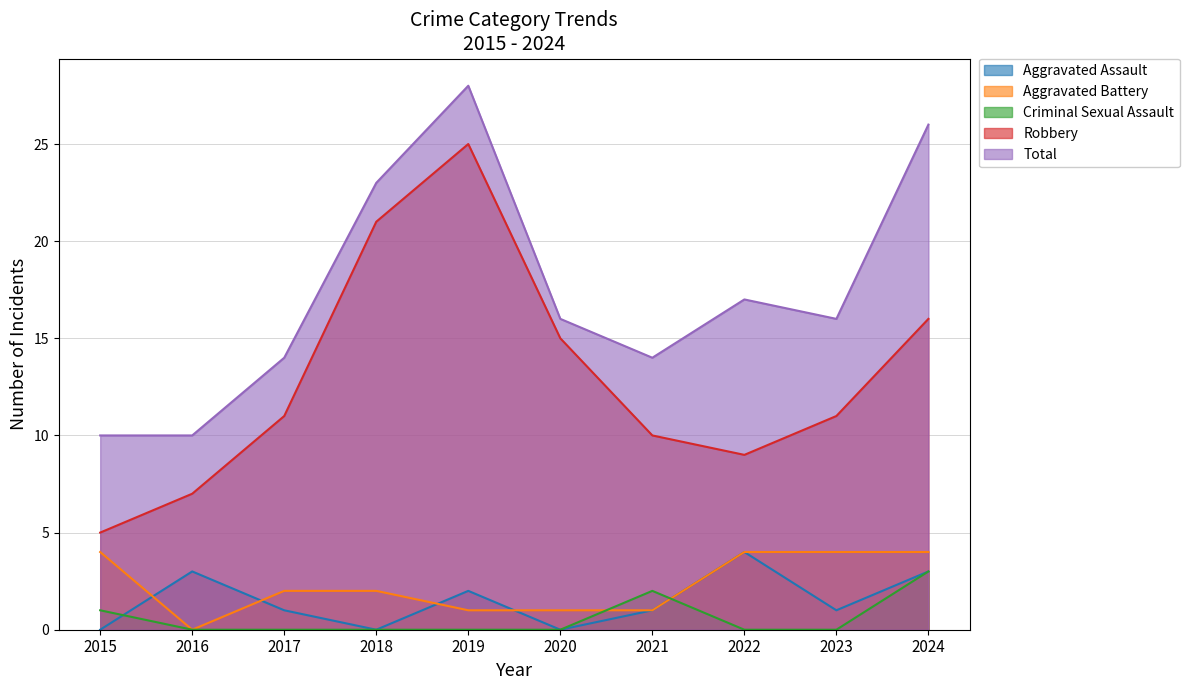

What are all the series names shown in the legend?

Aggravated Assault, Aggravated Battery, Criminal Sexual Assault, Robbery, Total